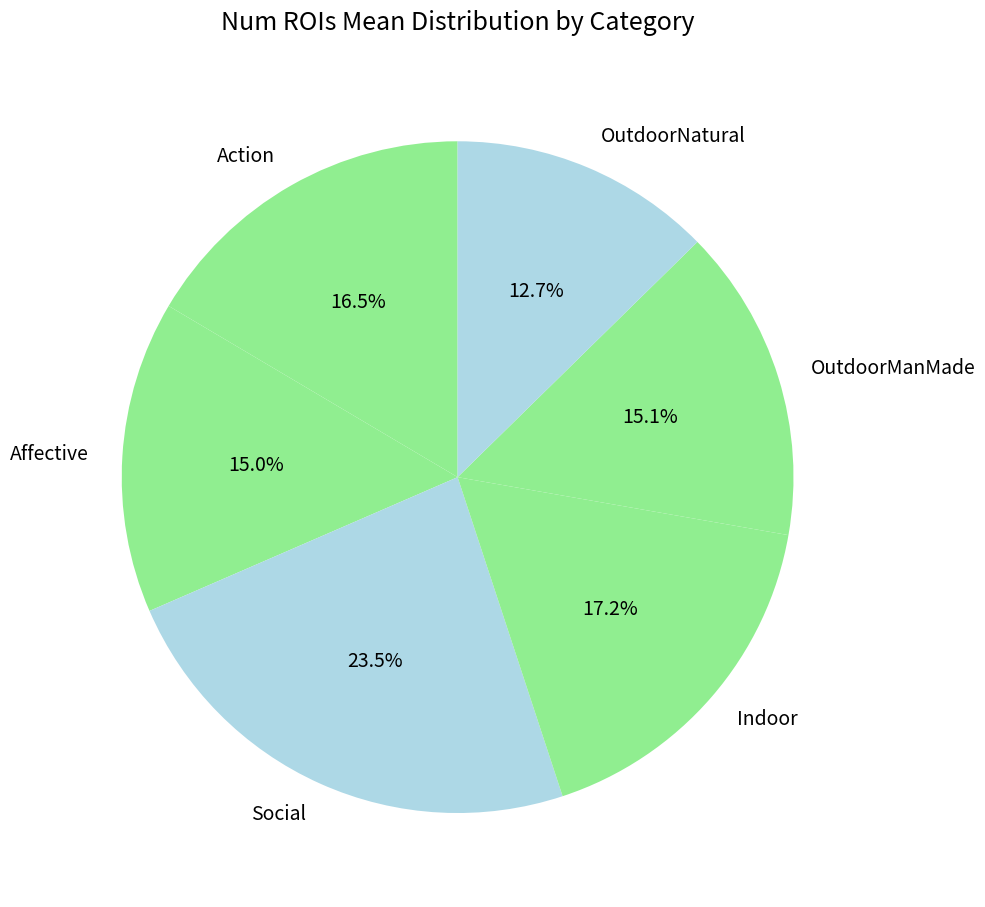

What is the ratio of the value at OutdoorManMade to the value at Action?

0.9